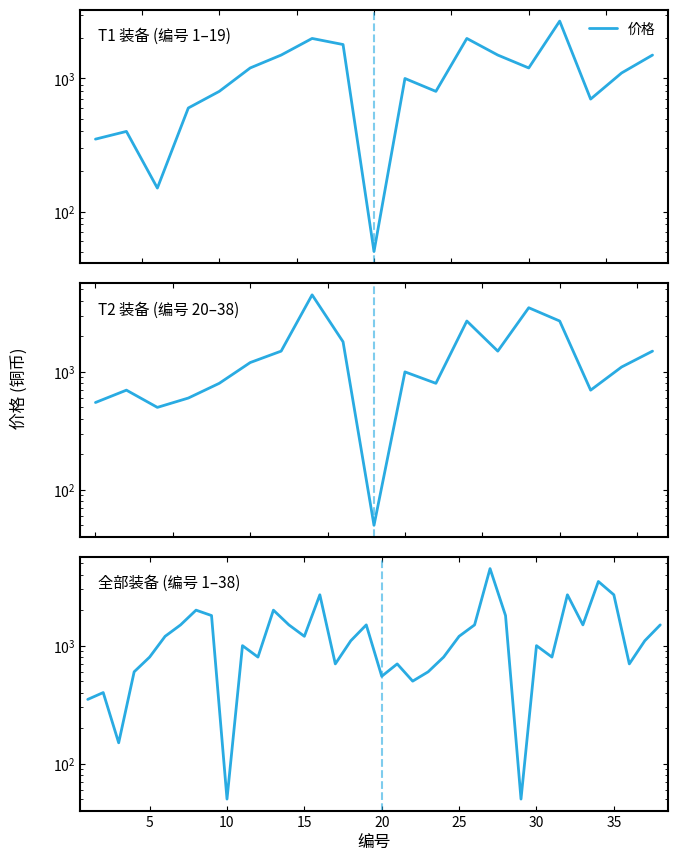

Reading left to right, transcribe all the data shown in this chart.

350	400	150	600	800	1200	1500	2000	1800	50	1000	800	2000	1500	1200	2700	700	1100	1500	550	700	500	600	800	1200	1500	4500	1800	50	1000	800	2700	1500	3500	2700	700	1100	1500